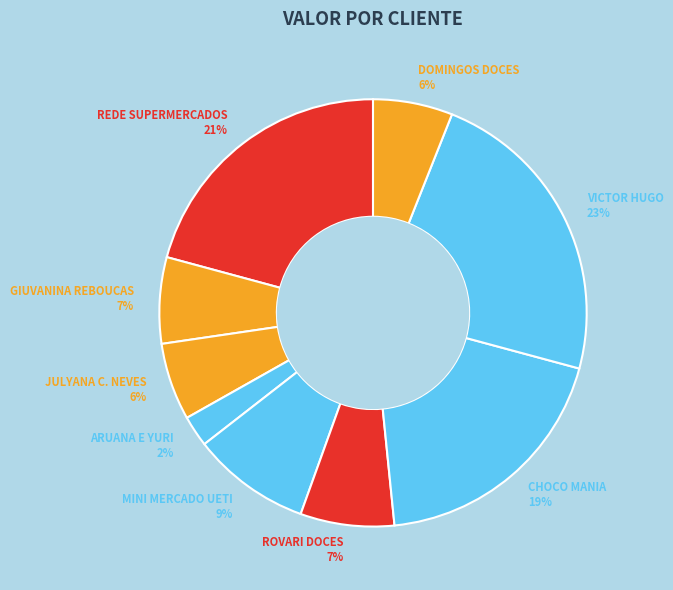

To the nearest percent, what portion does MINI MERCADO UETI 9% represent?

9%